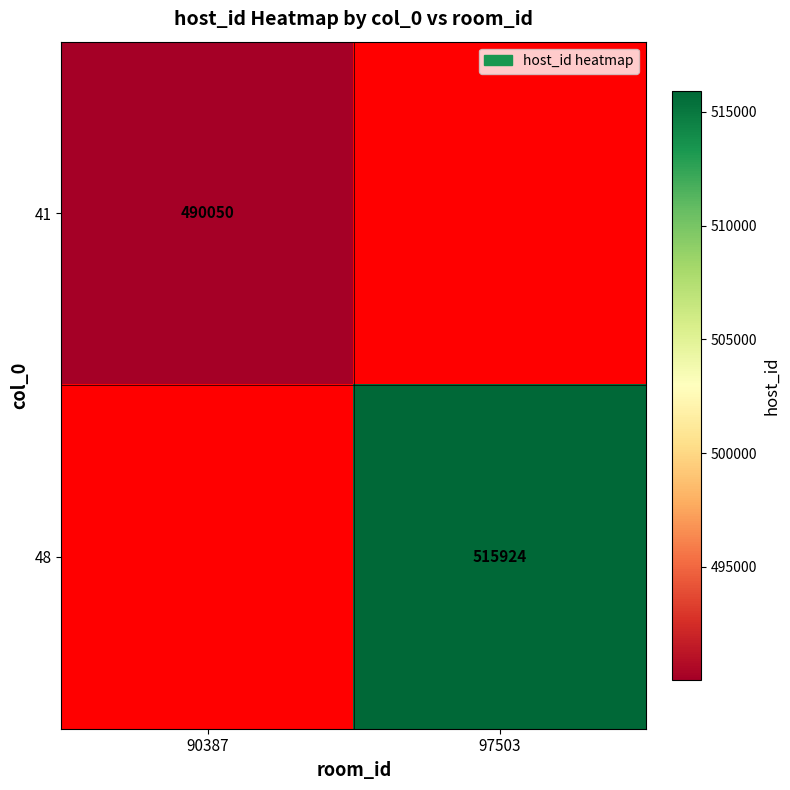

The 41 series shows 490050 at 90387. True or false?

True